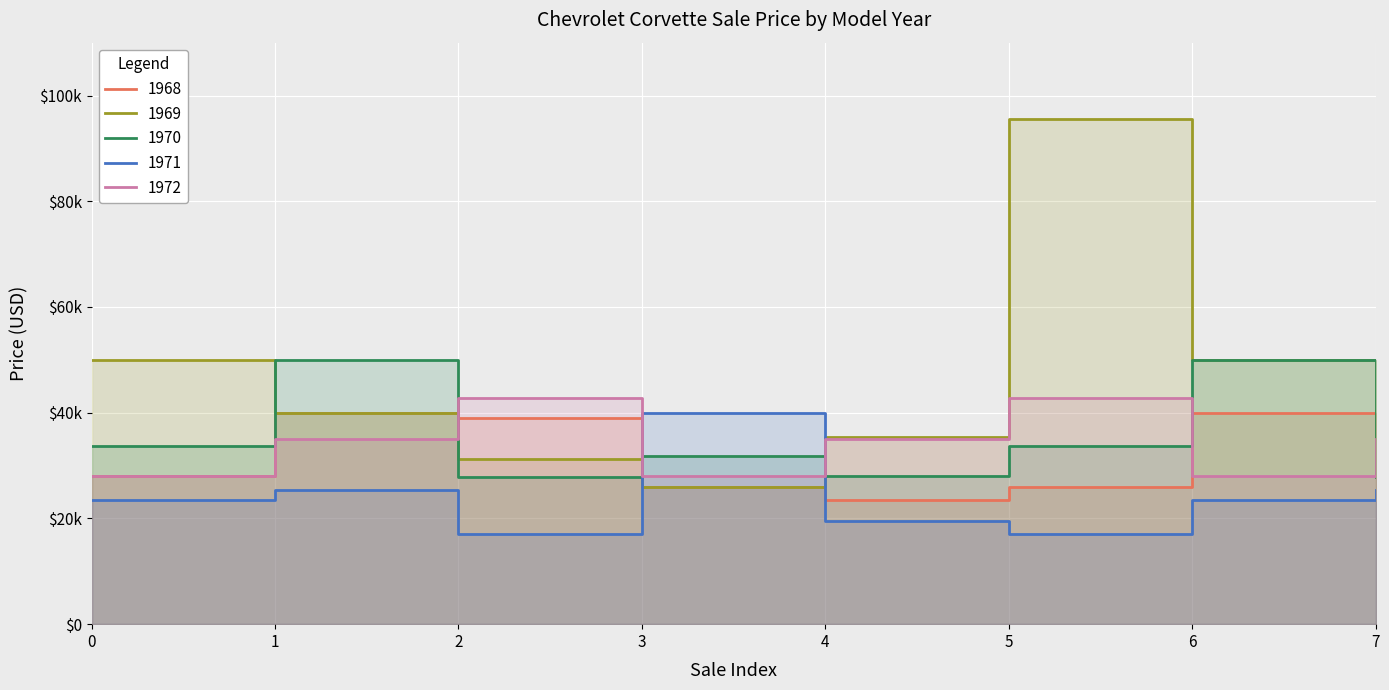

Reading right to left, list all the values displayed in this chart.

1968: 7=28000	6=40000	5=26000	4=23500	3=26000	2=39000	1=40000	0=28000
1969: 7=31250	6=50000	5=95500	4=35500	3=26000	2=31250	1=40000	0=50000
1970: 7=27777	6=50000	5=33750	4=28000	3=31750	2=27777	1=50000	0=33750
1971: 7=25350	6=23500	5=17000	4=19500	3=40000	2=17000	1=25350	0=23500
1972: 7=35000	6=28000	5=42800	4=35000	3=28000	2=42800	1=35000	0=28000